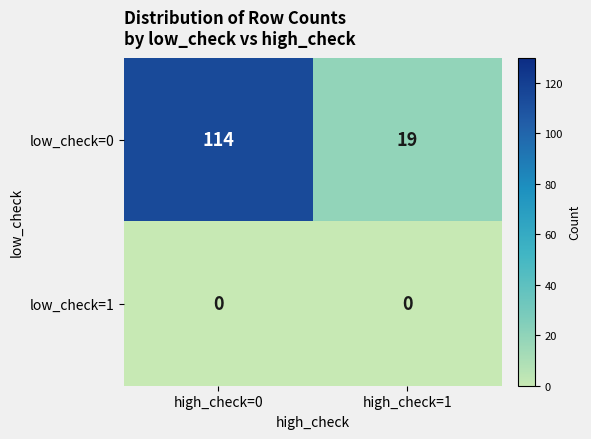

Where is low_check=0 nearest to the value 66?

high_check=1